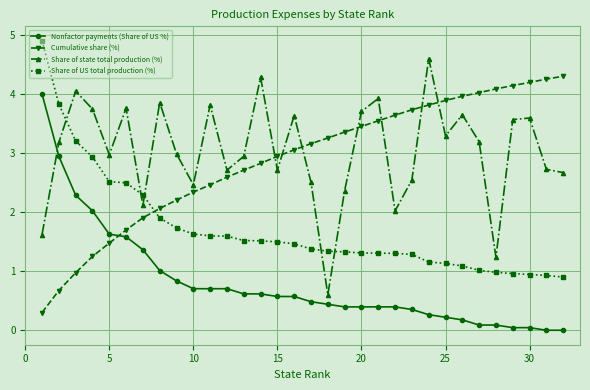

What is the highest value of the Share of state total production (%) series?

4.6